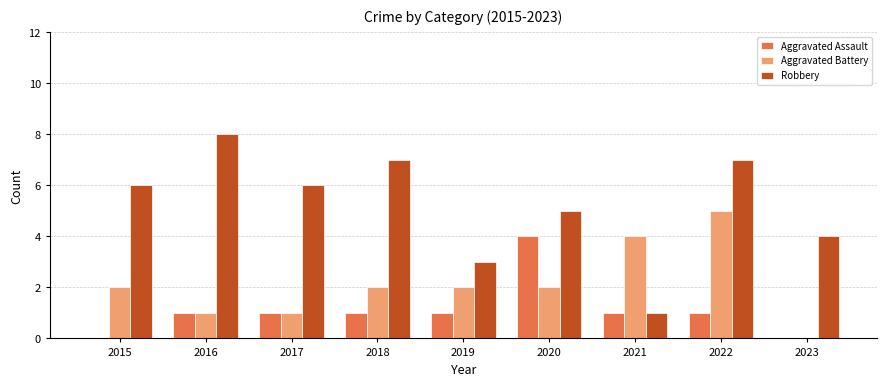

Which series has the widest spread of values?

Robbery